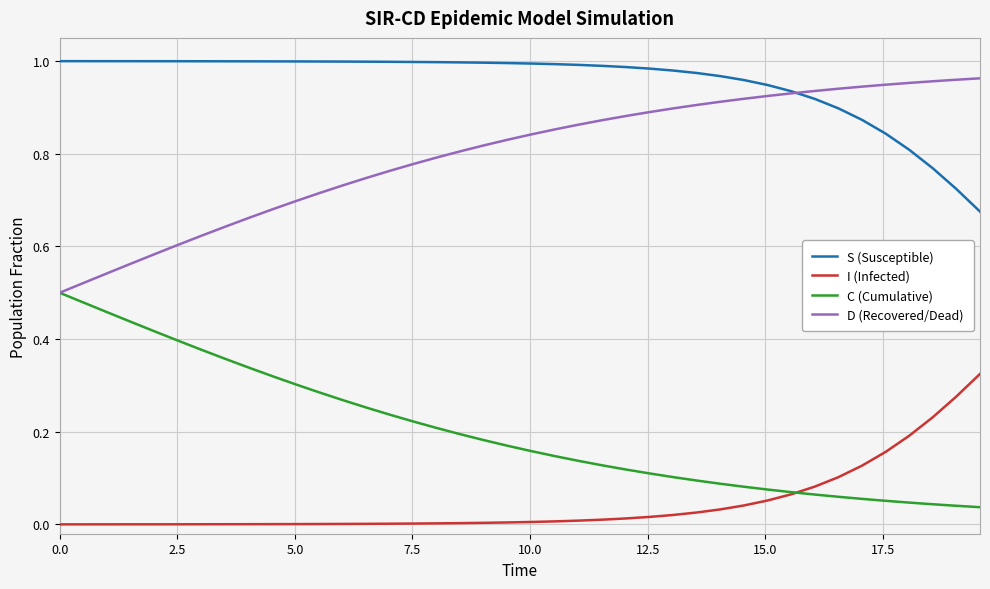

True or false: D (Recovered/Dead) and I (Infected) cross at least once.

False